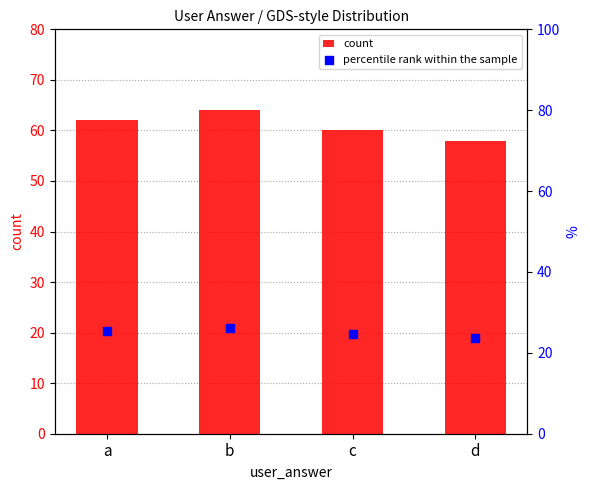

Is the value of count at d greater than the value of percentile rank within the sample at a?

Yes